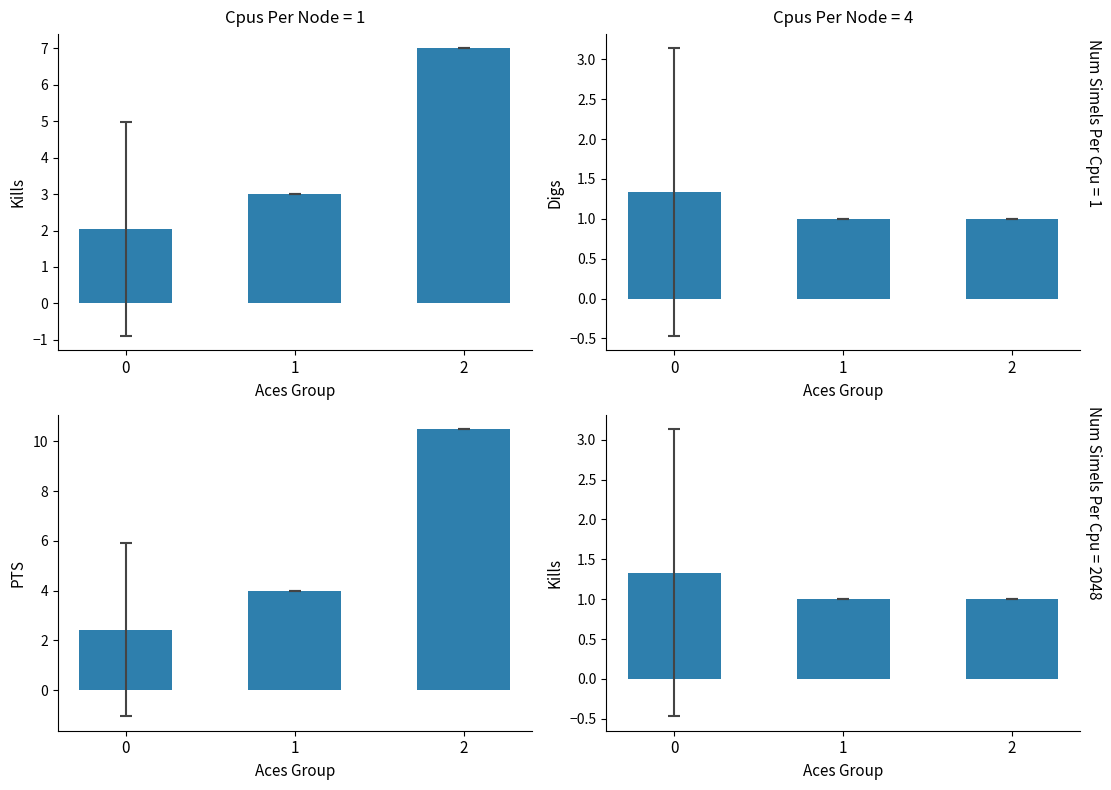

How many bars are there in total?

12